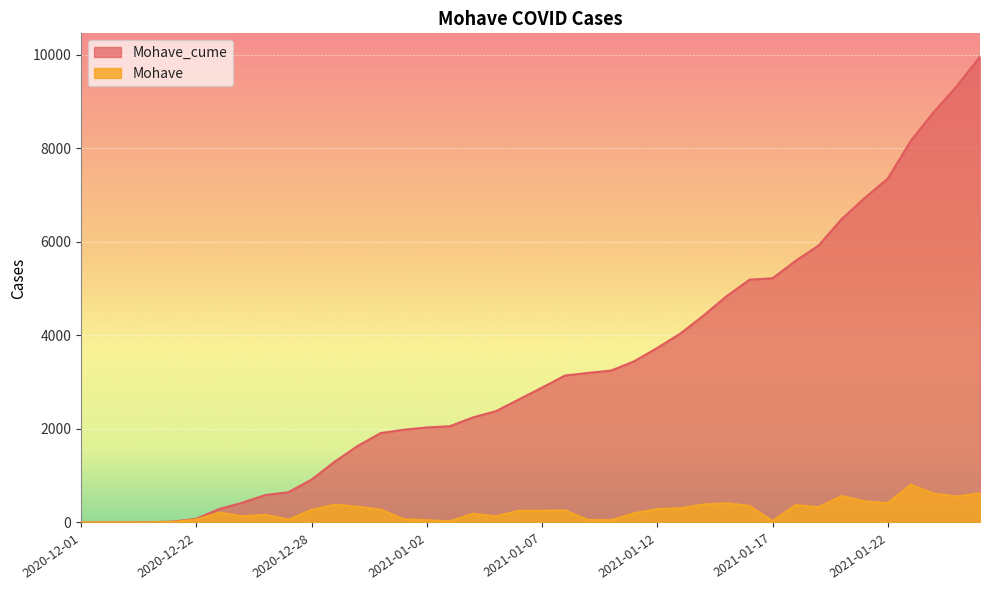

What is the total value across all series at 2020-12-26?

751